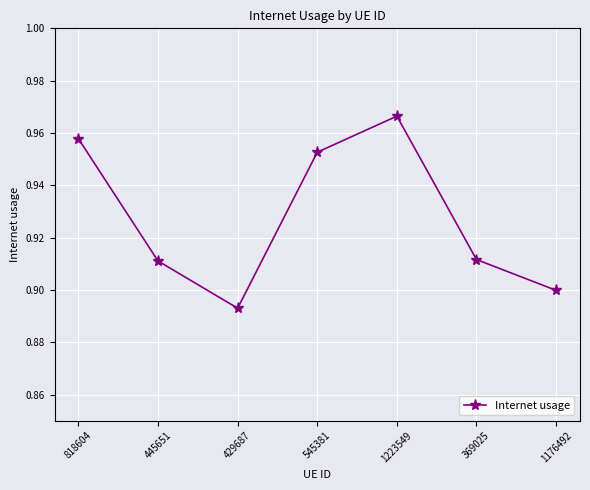

How many data points does each series have?

7